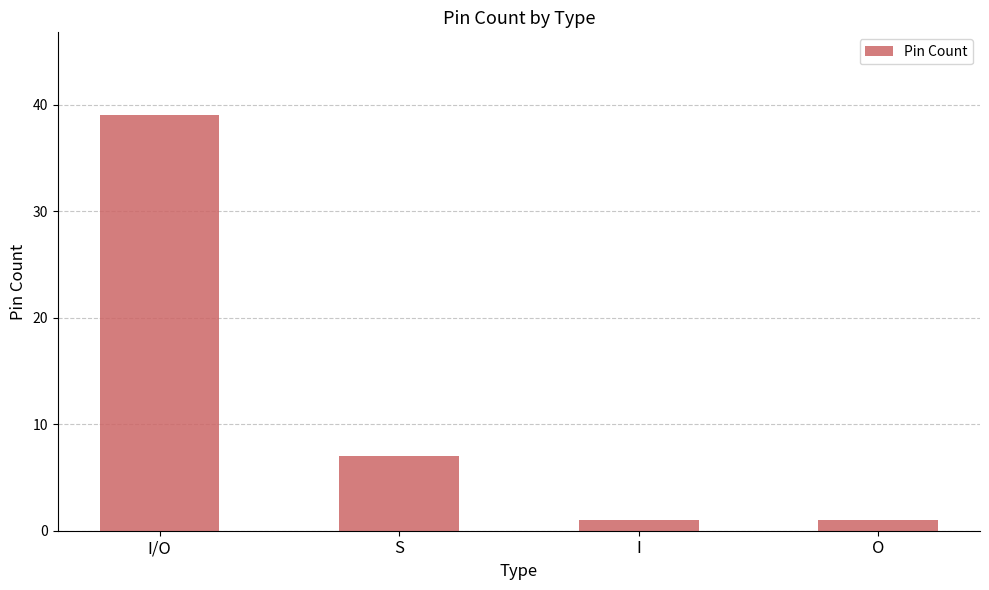

What is the greatest value displayed?

39